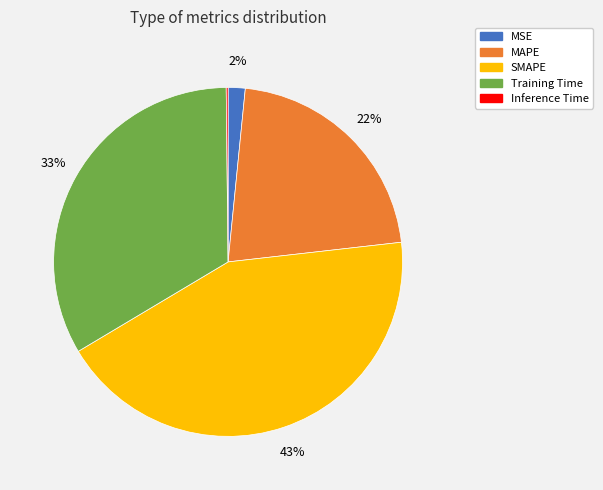

To the nearest percent, what is the average slice percentage?

20%